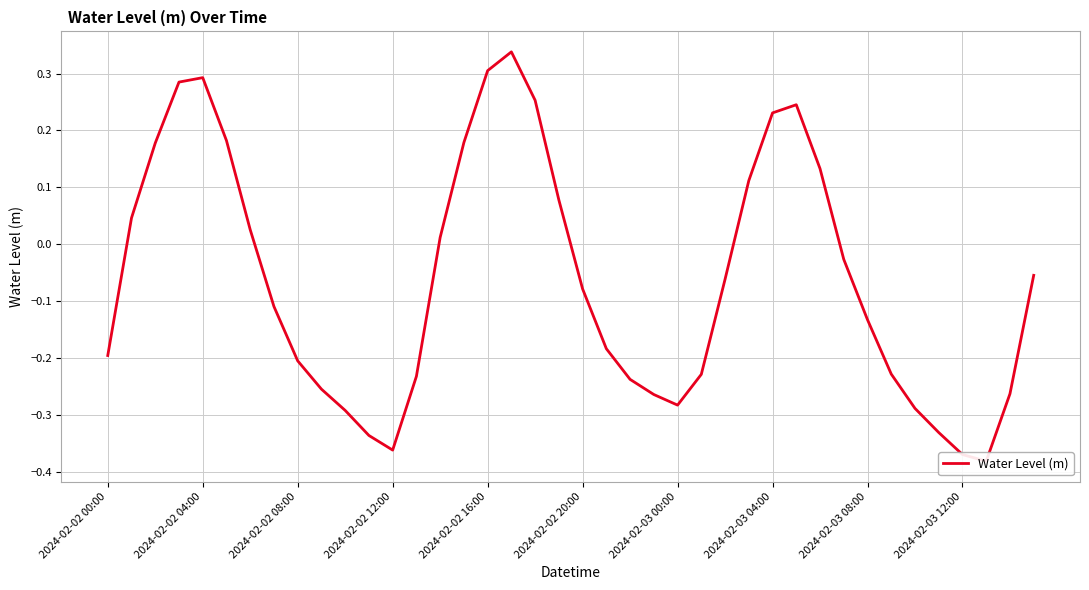

How many distinct data groups are displayed?

1